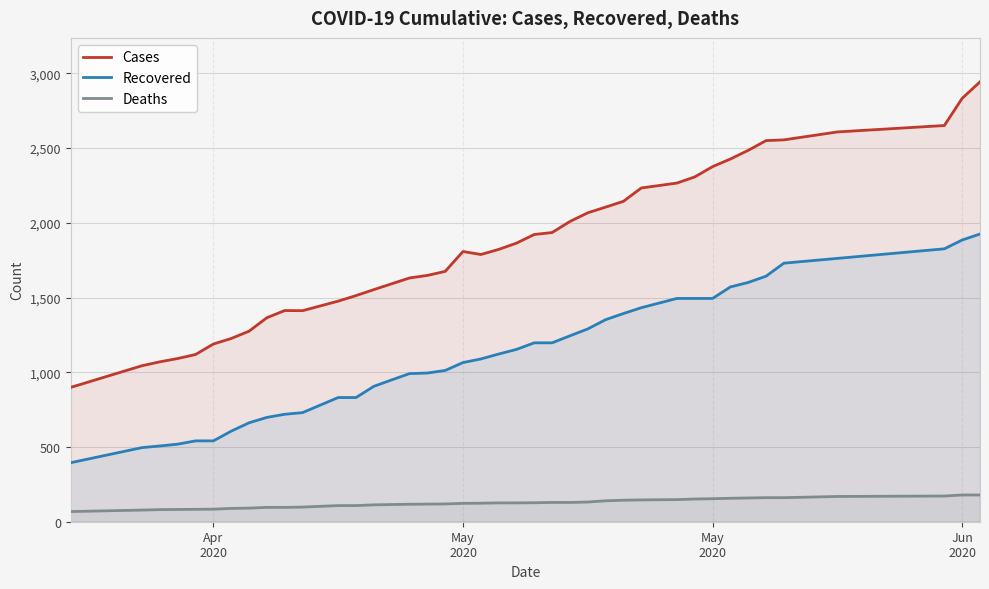

Does the chart display data point markers on the line(s)?

No